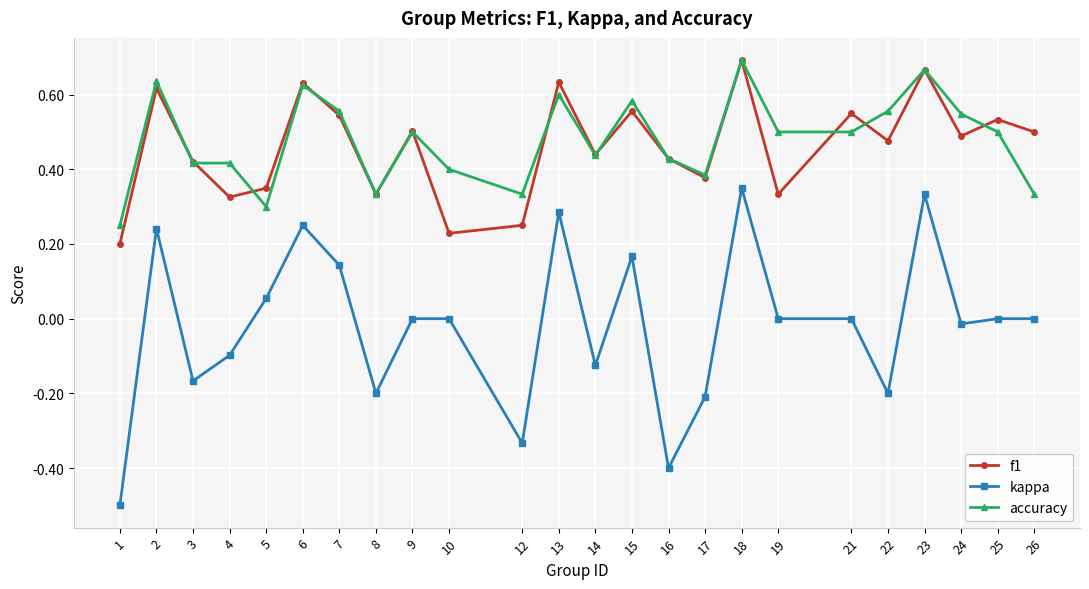

True or false: accuracy and kappa intersect in this chart.

False